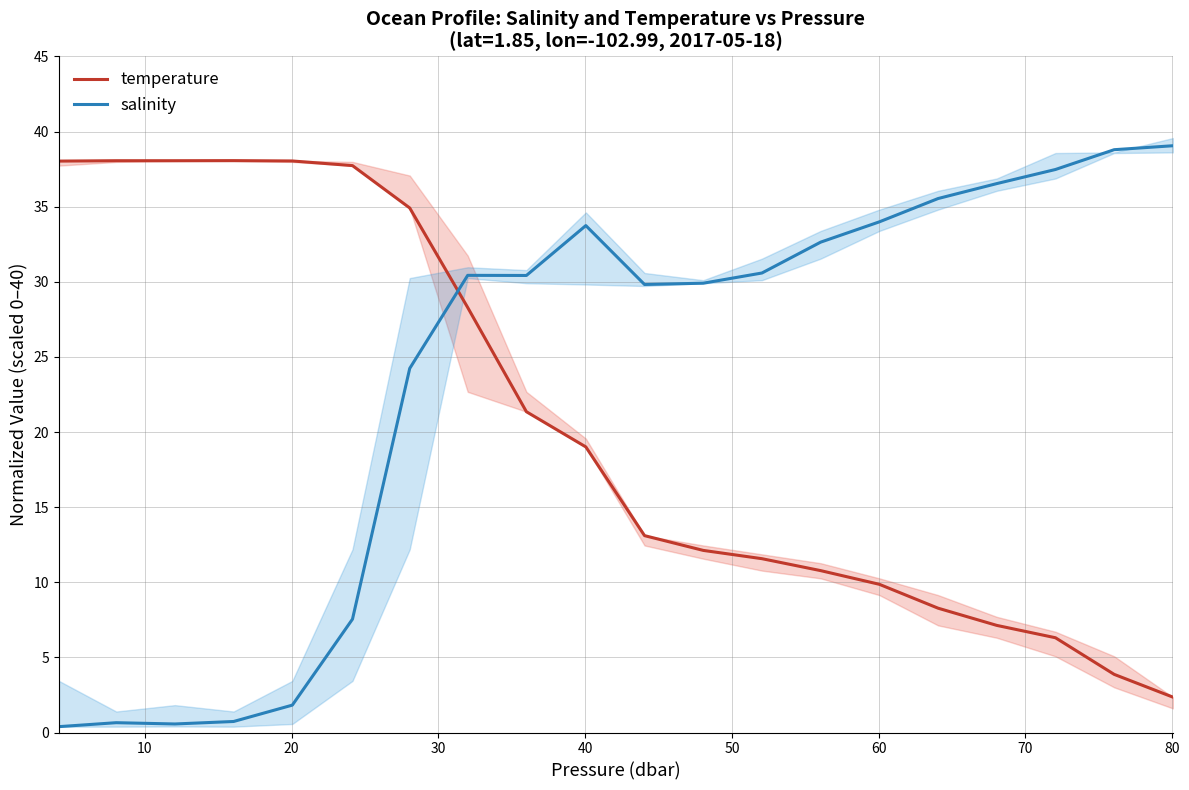

True or false: salinity has more than 2 points higher than both neighbors.

True